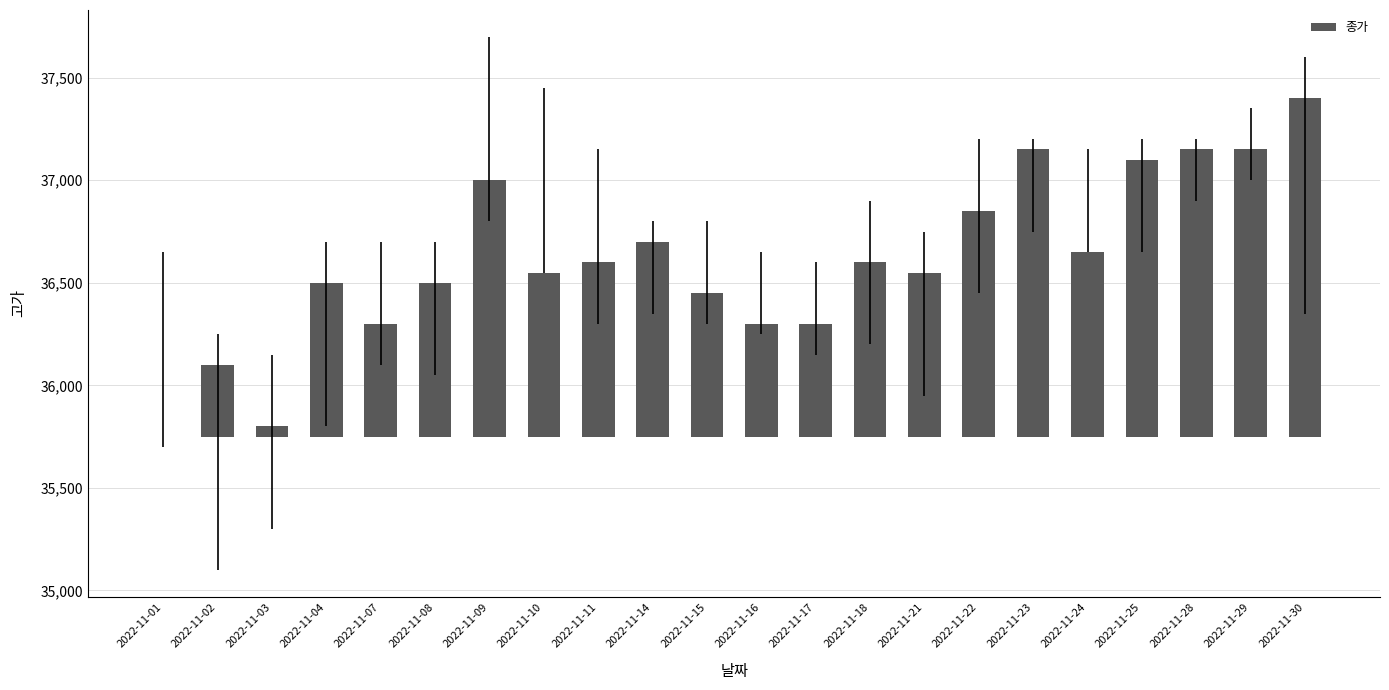

What is the difference between the values at 2022-11-03 and 2022-11-08?

700